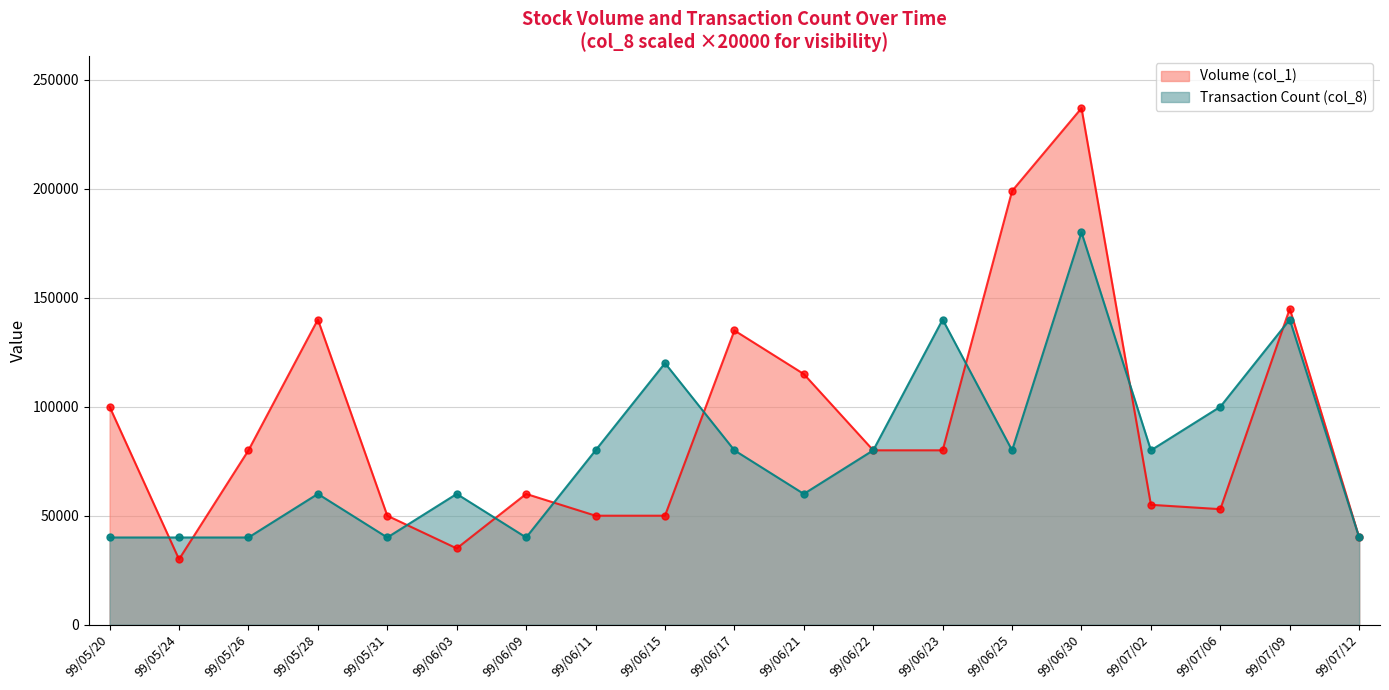

How many categories are shown in the chart?

19